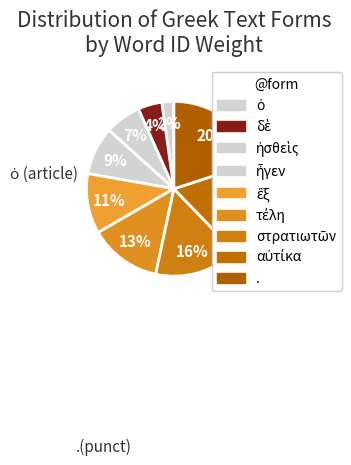

Which slice is the smallest?

ὁ